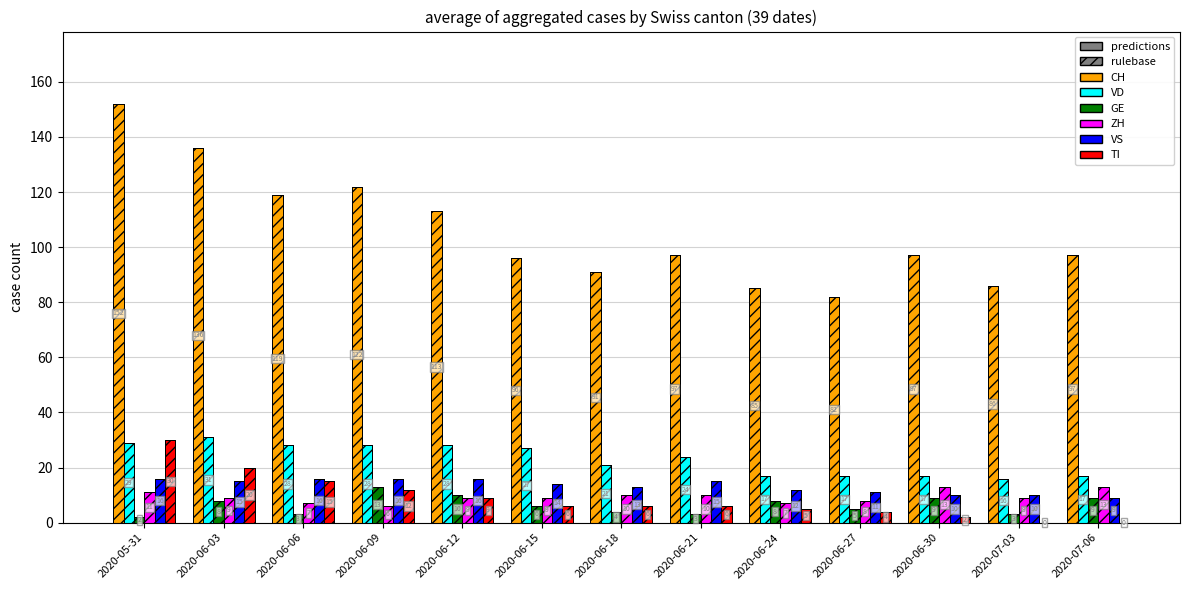

The value of ZH at 2020-06-18 is 10. True or false?

True